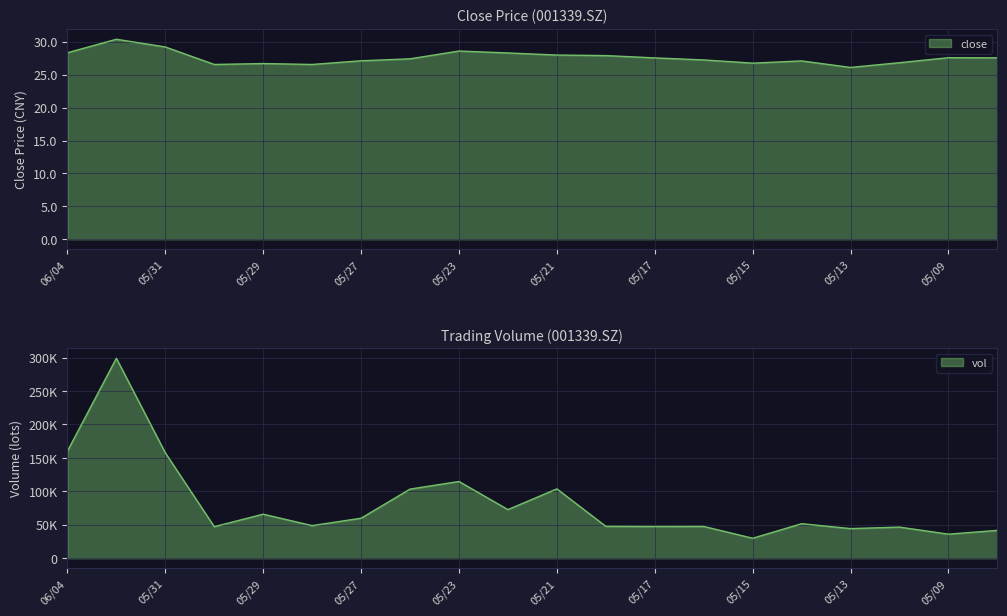

Which series has the widest spread of values?

vol